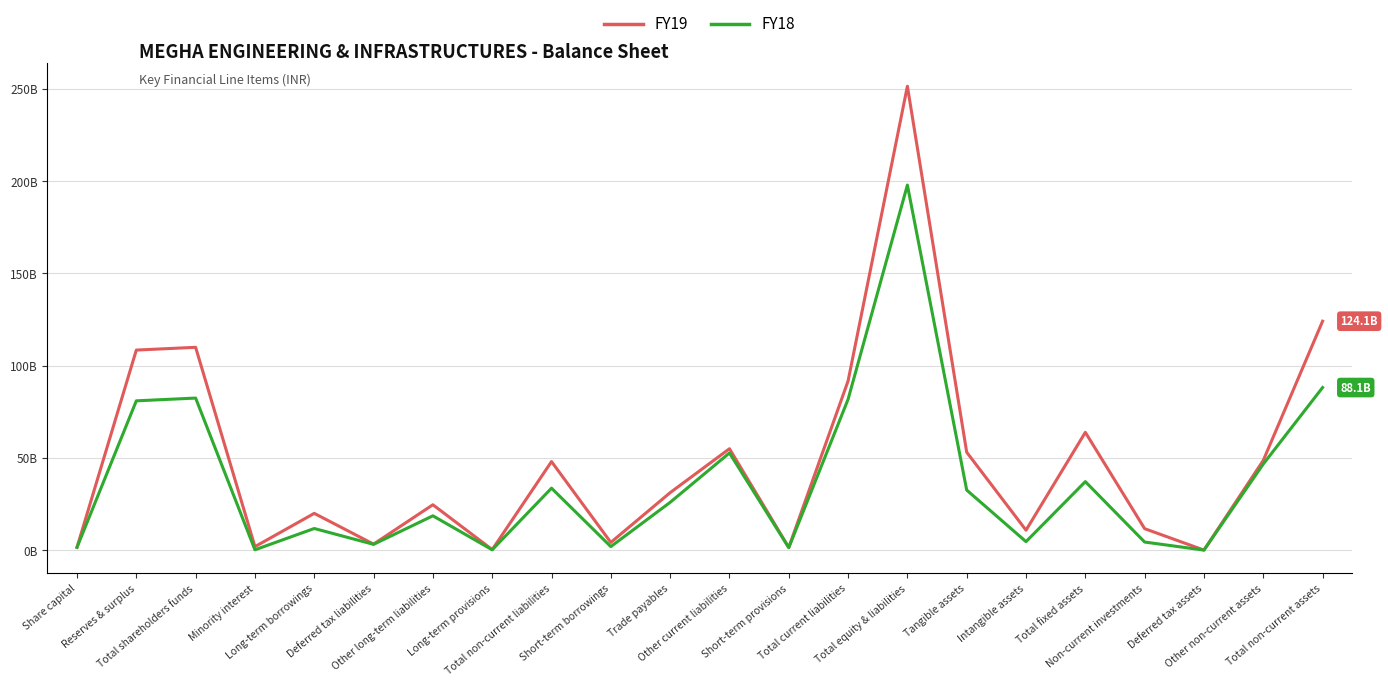

Reading left to right, transcribe all the data shown in this chart.

FY19: 1500100000	108419610000	109919710000	1864080000	19907220000	3232520000	24584000000	253950000	47977690000	4154410000	31126400000	54939500000	1453660000	91673970000	251435450000	53048230000	10787840000	63836070000	11619050000	0	48618240000	124073360000
FY18: 1500100000	80906400000	82406500000	150270000	11705960000	3116690000	18581740000	162700000	33567090000	1893600000	25874190000	52653890000	1309720000	81731400000	197855260000	32535340000	4578030000	37113370000	4358160000	0	46640290000	88111820000